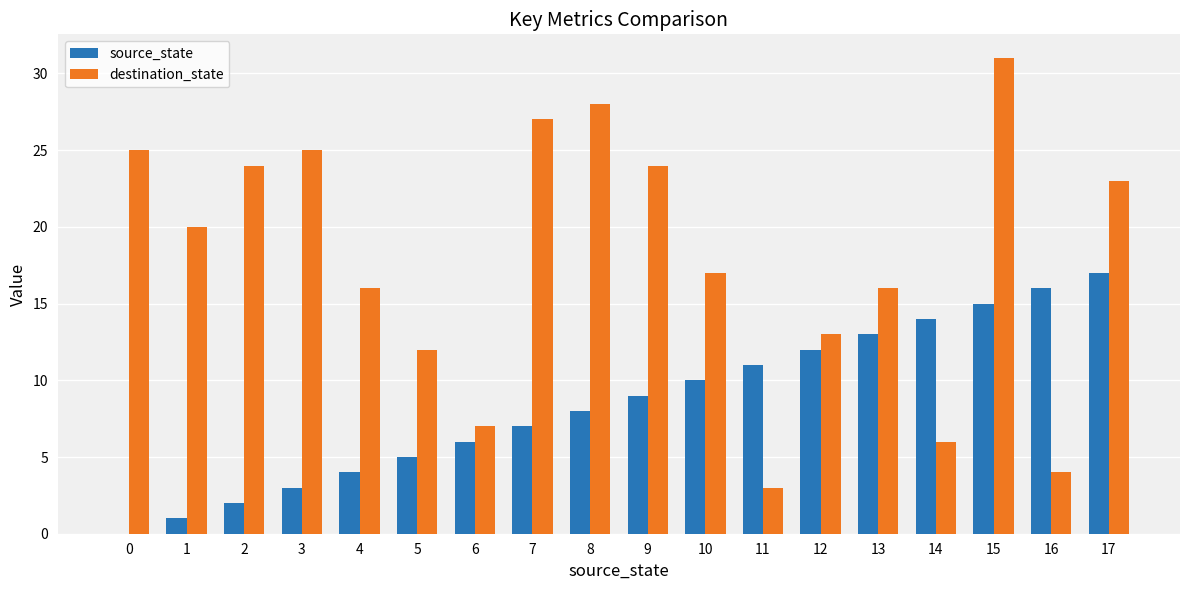

The source_state series shows 0 at 0. True or false?

True